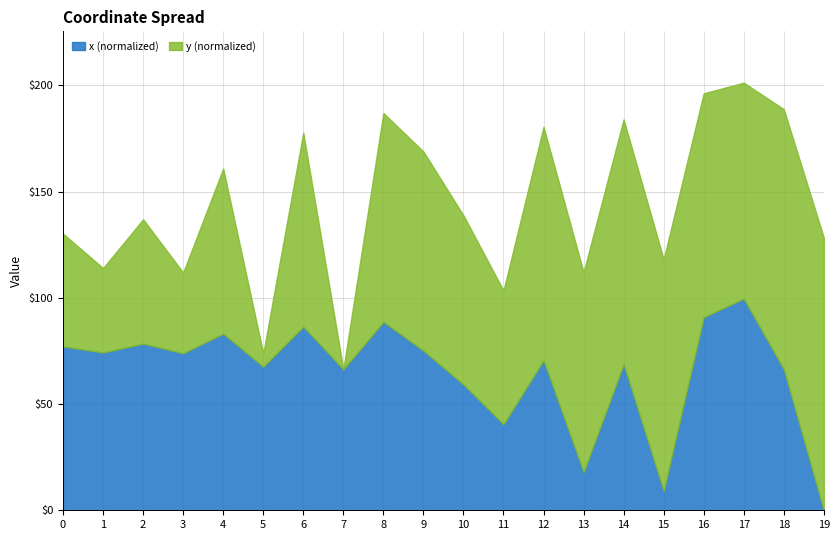

List the labels in order of value, smallest first.

19, 15, 13, 11, 10, 7, 18, 5, 14, 12, 3, 1, 9, 0, 2, 4, 6, 8, 16, 17